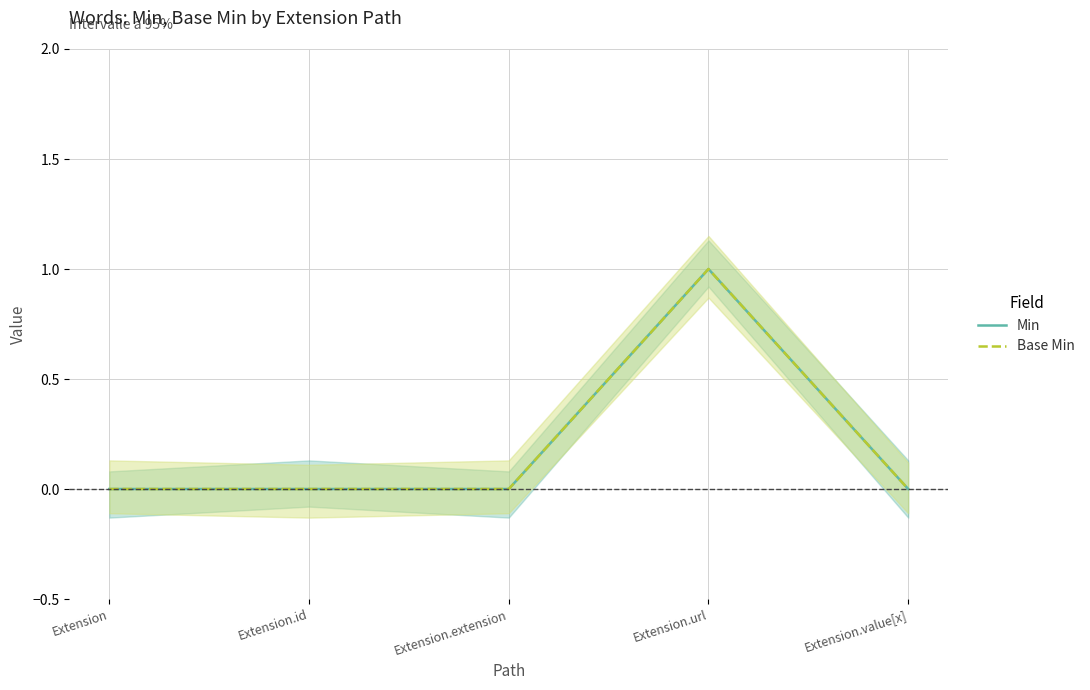

What is the greatest value displayed?

1